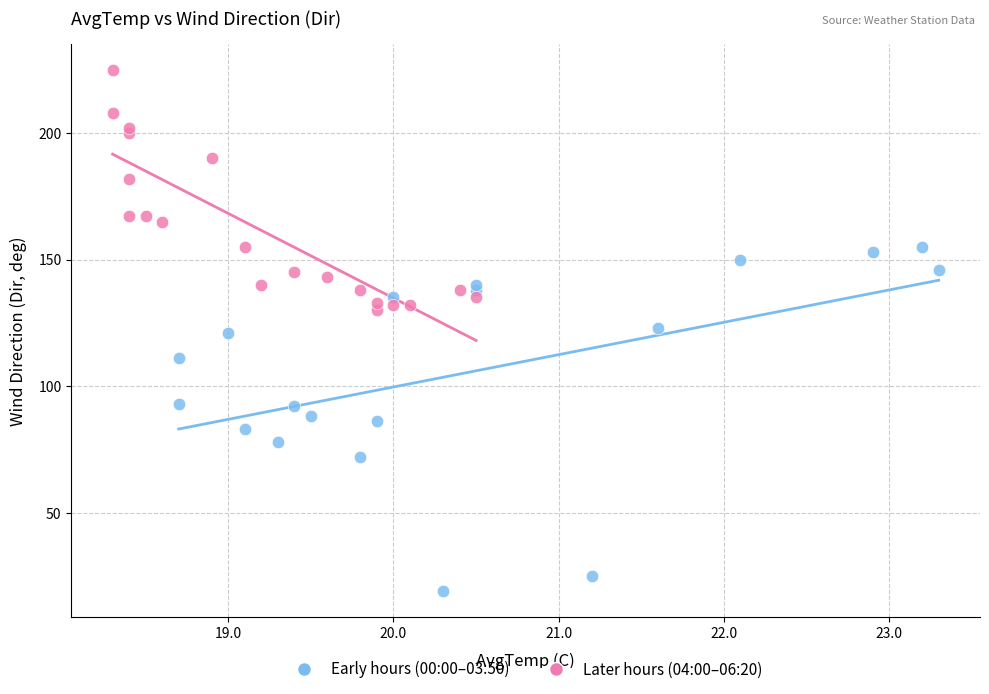

Which series contains the lowest Y value?

Early hours (00:00–03:50)